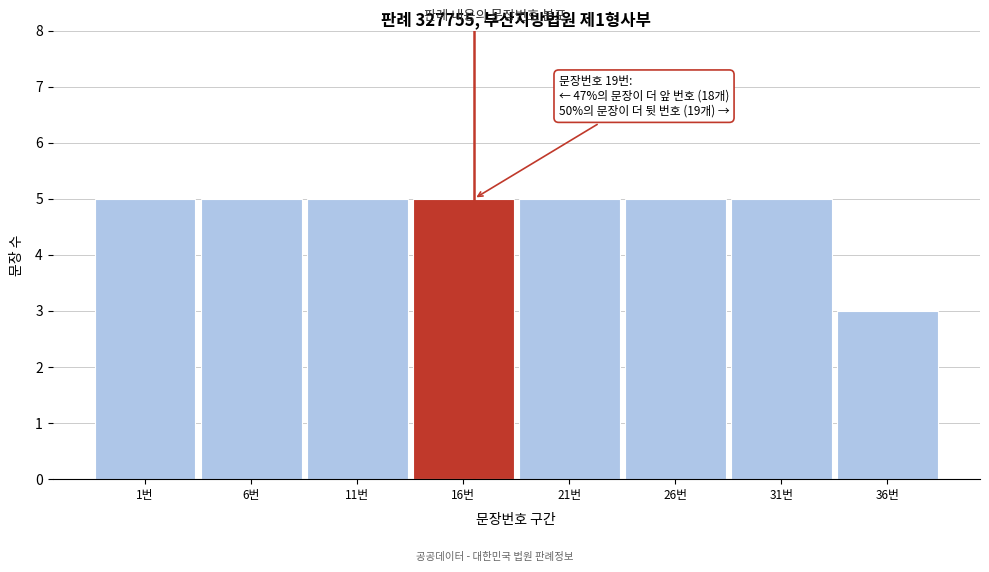

Reading left to right, transcribe all the data shown in this chart.

5	5	5	5	5	5	5	3